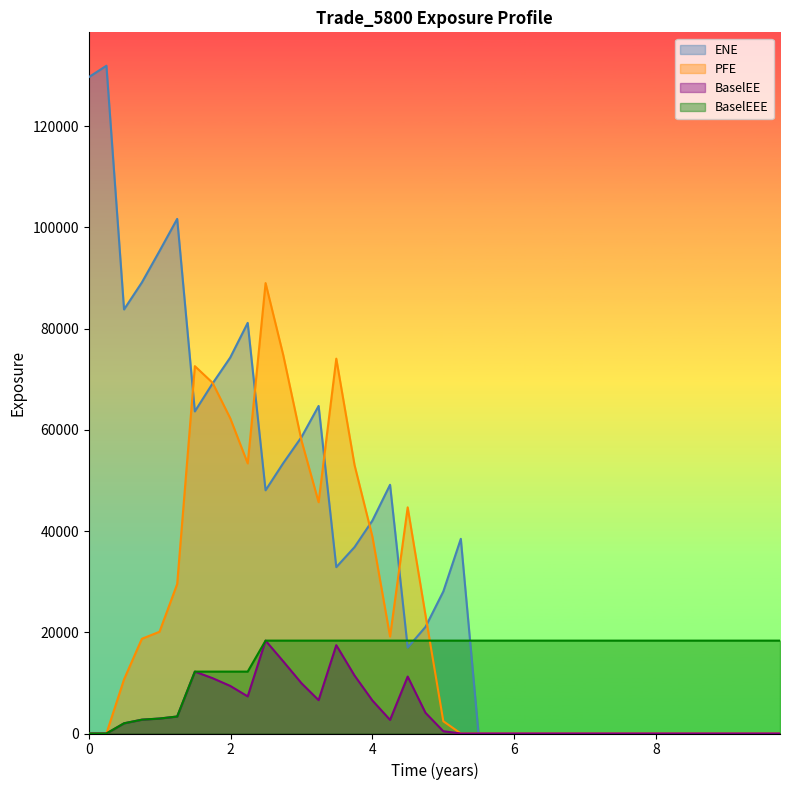

Which series has the largest total across all categories?

ENE